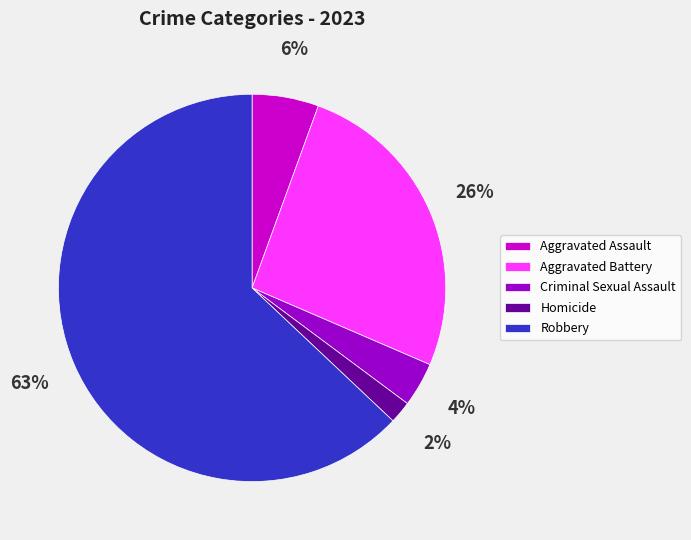

Which has a higher value, Homicide or Aggravated Assault?

Aggravated Assault